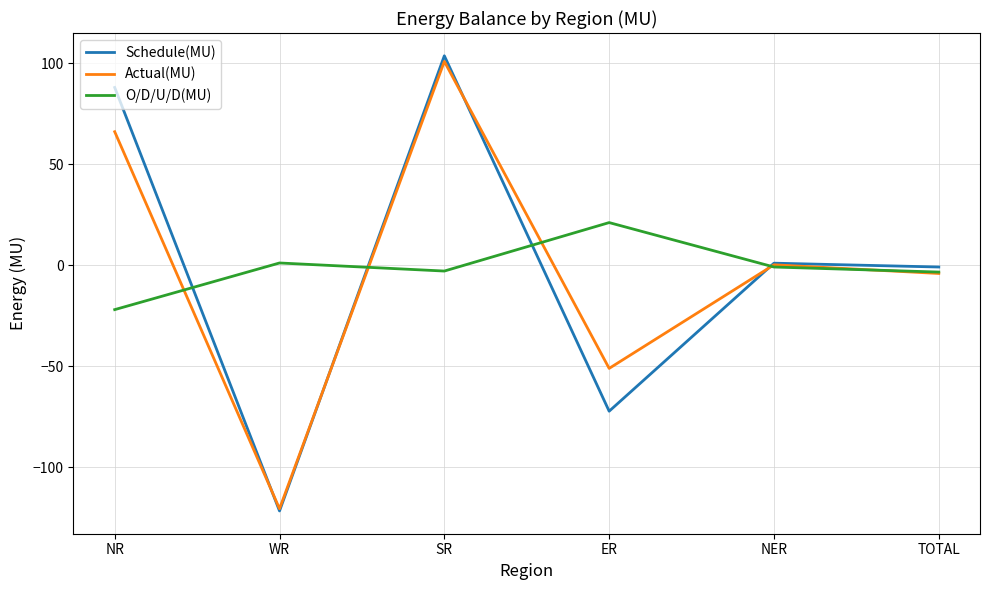

At ER, list the series in order from smallest to largest.

Schedule(MU), Actual(MU), O/D/U/D(MU)